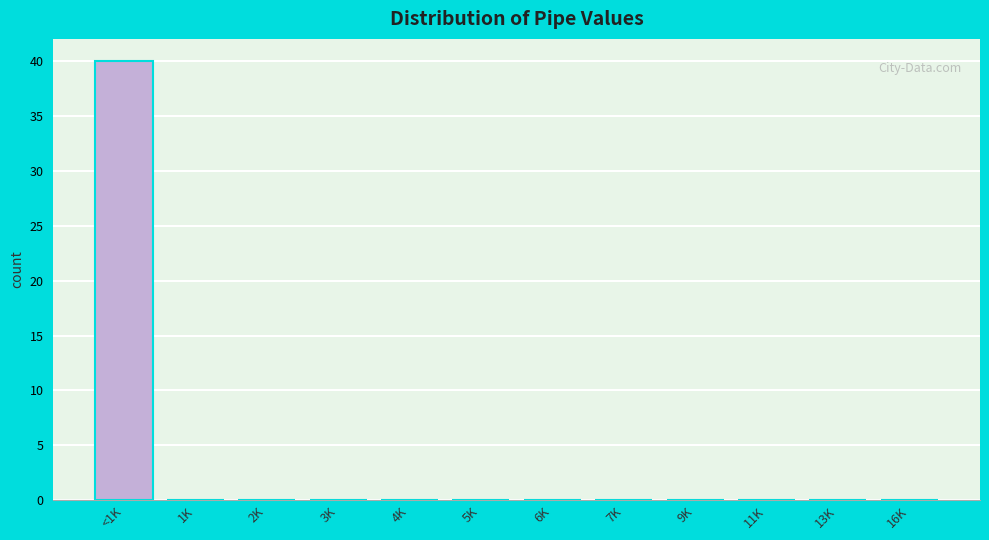

Reading left to right, what are all the values shown in this chart?

<1K=40	1K=0	2K=0	3K=0	4K=0	5K=0	6K=0	7K=0	9K=0	11K=0	13K=0	16K=0